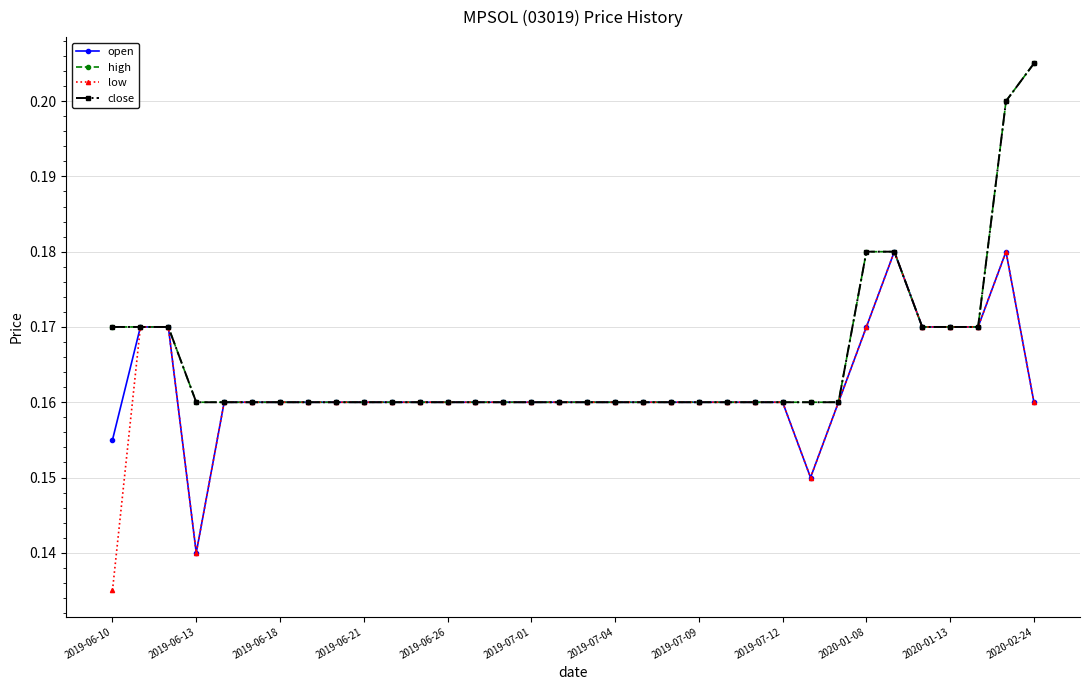

What is the sum of all close values?

5.6